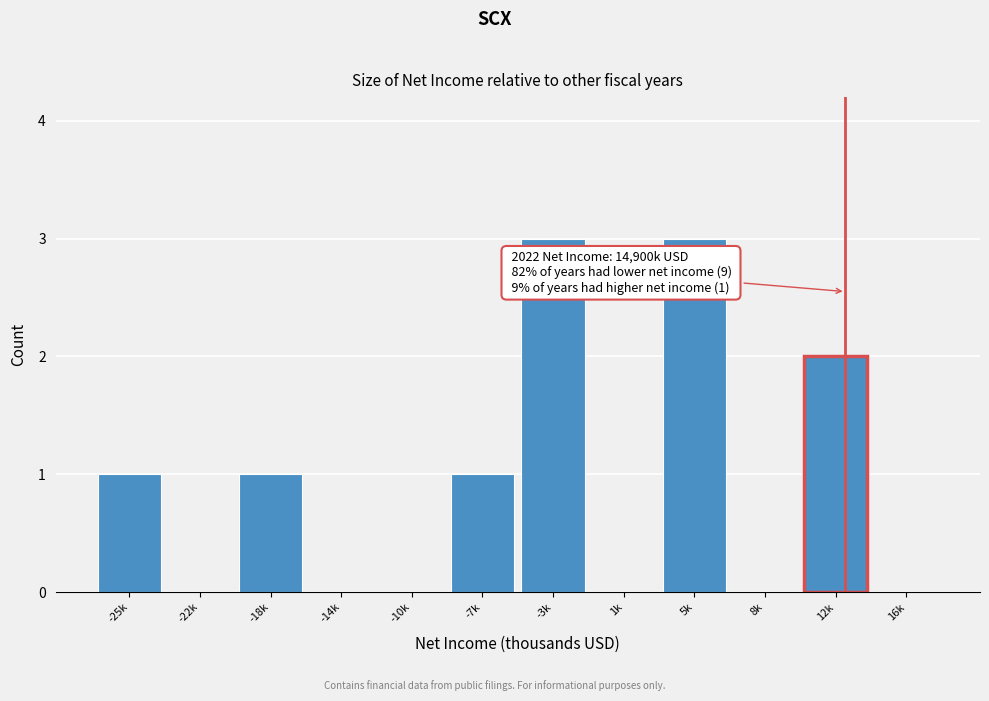

Reading left to right, what are all the values shown in this chart?

-25k=1	-22k=0	-18k=1	-14k=0	-10k=0	-7k=1	-3k=3	1k=0	5k=3	8k=0	12k=2	16k=0